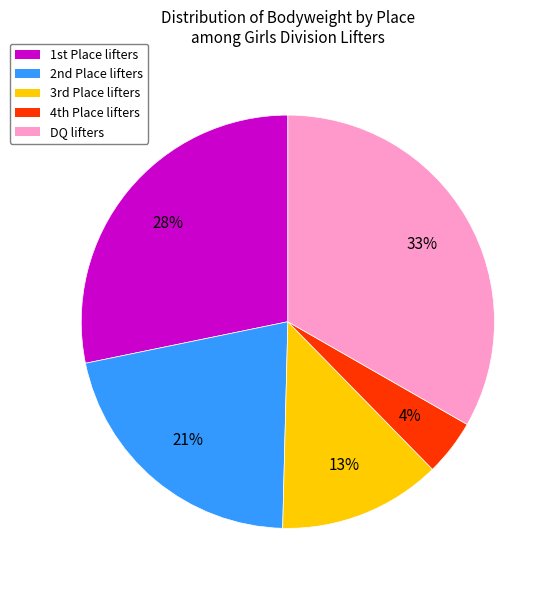

To the nearest percent, what percentage of the pie is DQ lifters?

33%